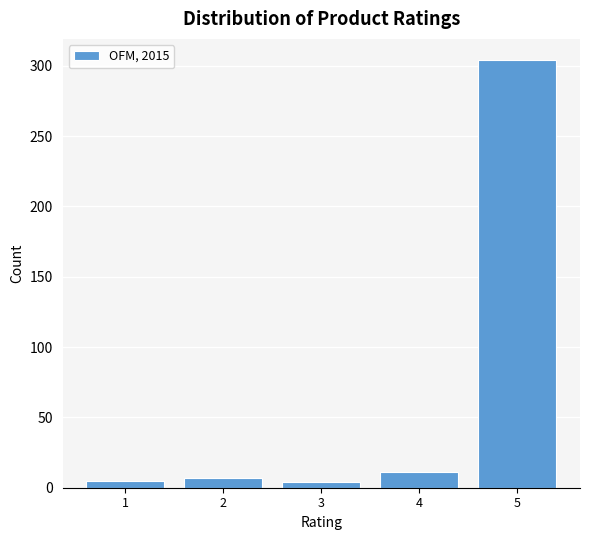

Is it true that the value at 2 is 7?

True